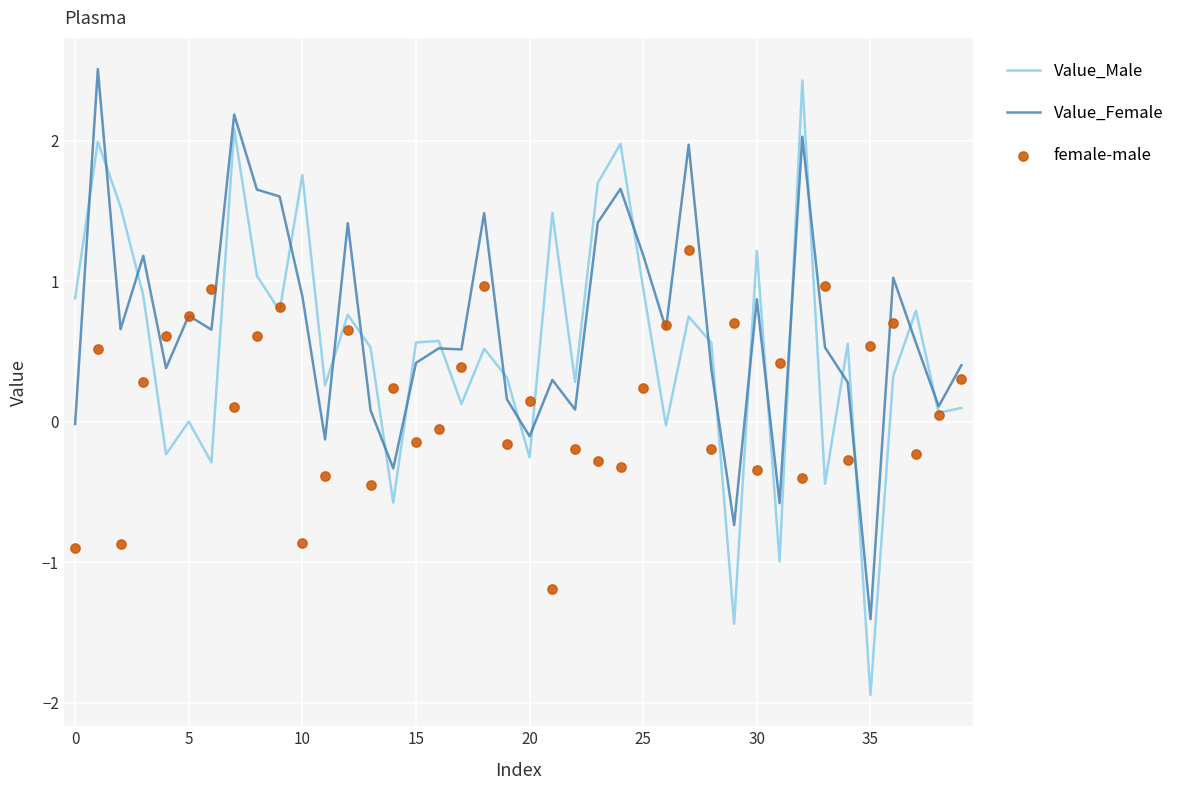

At how many categories does at least one series exceed 0?

40